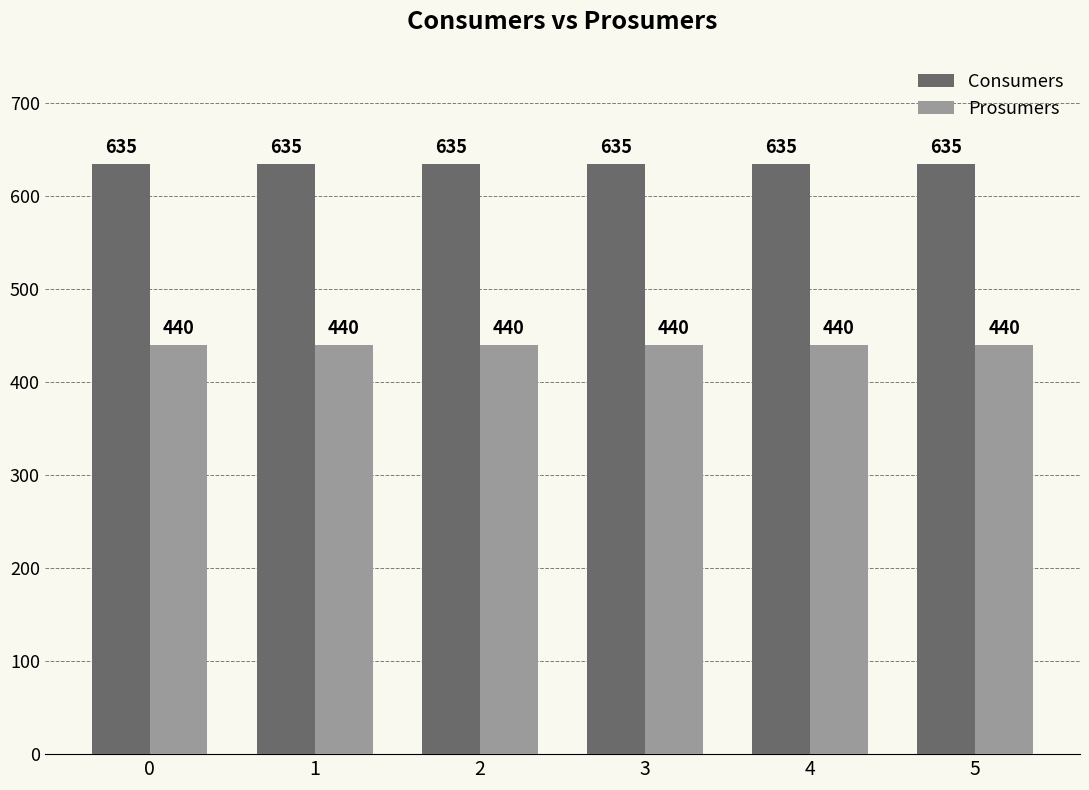

The value of Consumers at 3 is 635. True or false?

True